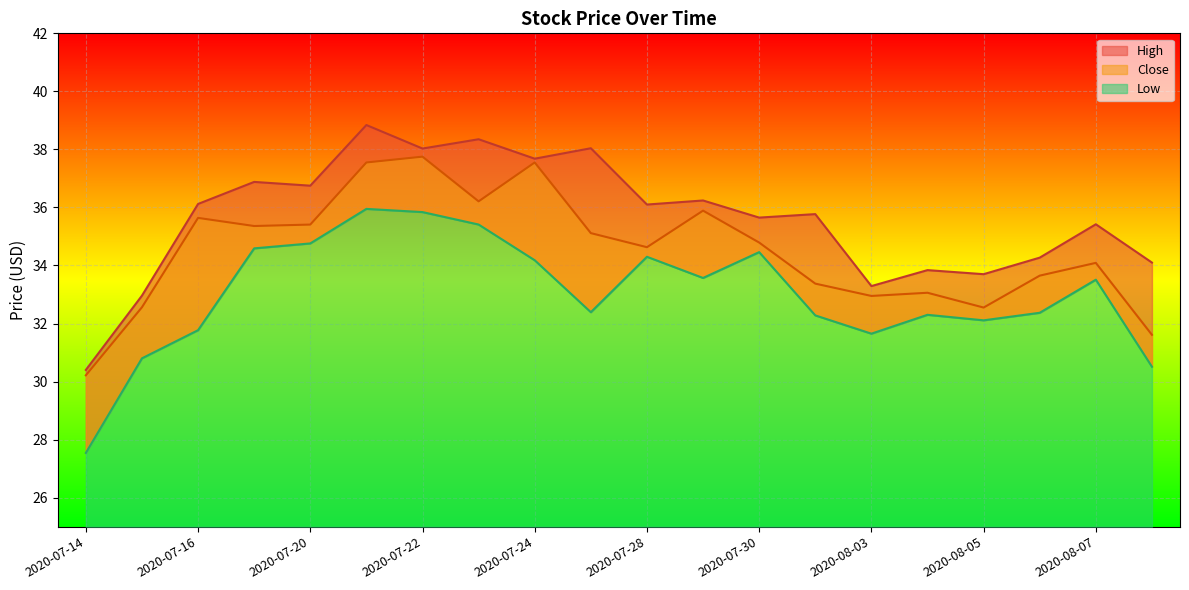

Which series has the largest total across all categories?

High